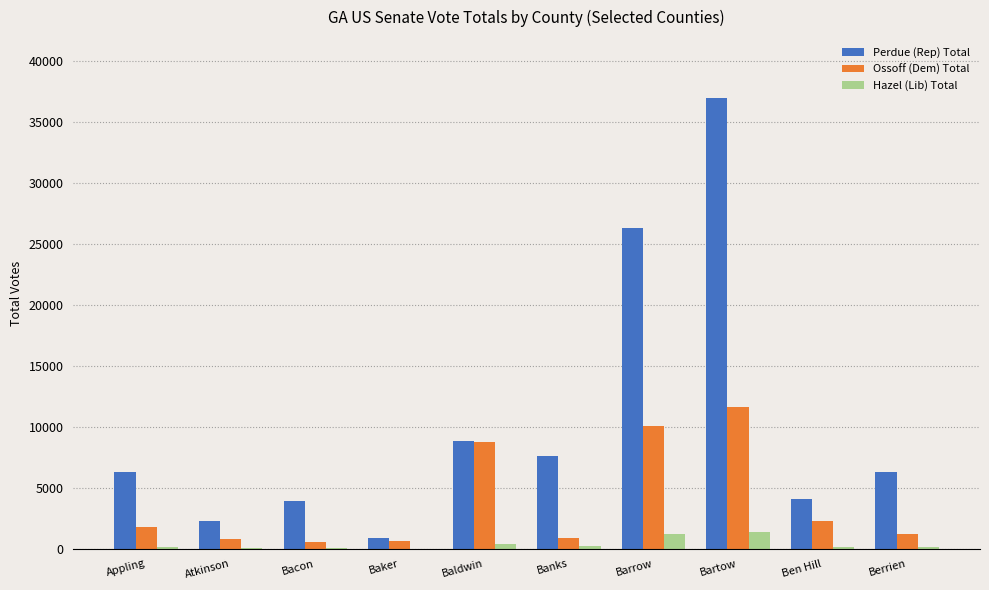

Which series has the widest spread of values?

Perdue (Rep) Total